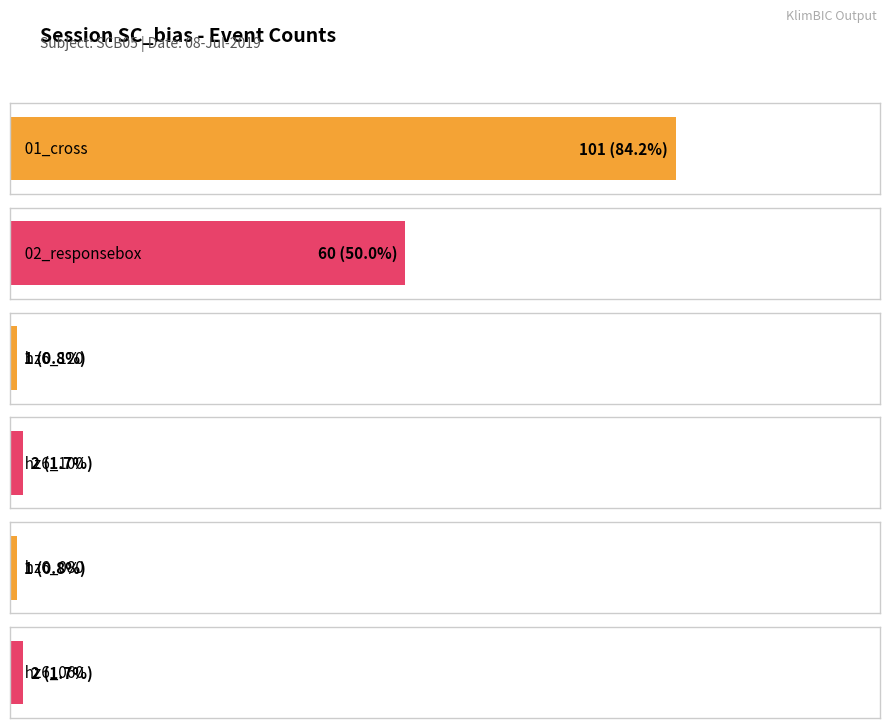

What is the spread (max minus min) of values at hz6_080?

1